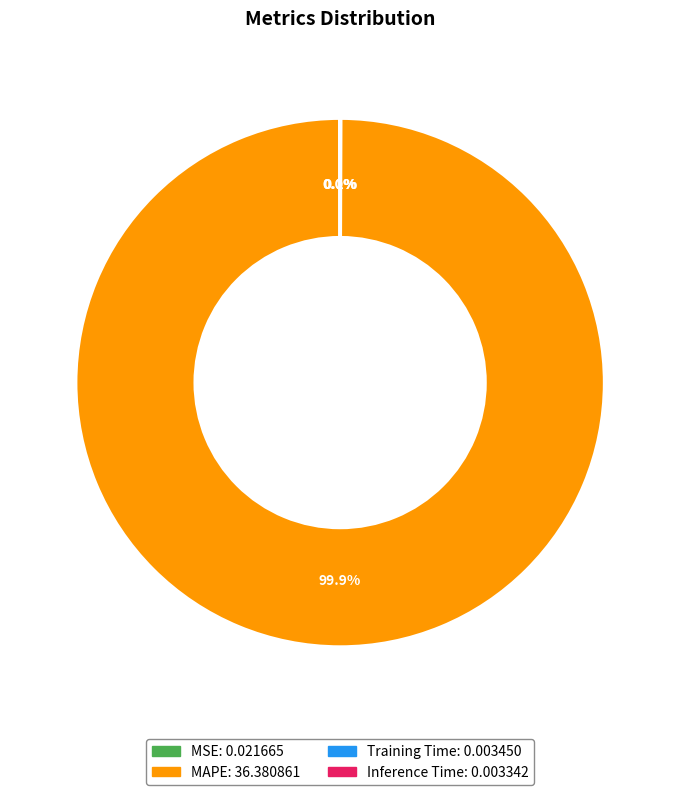

What percentage is the MAPE slice, to the nearest percent?

100%